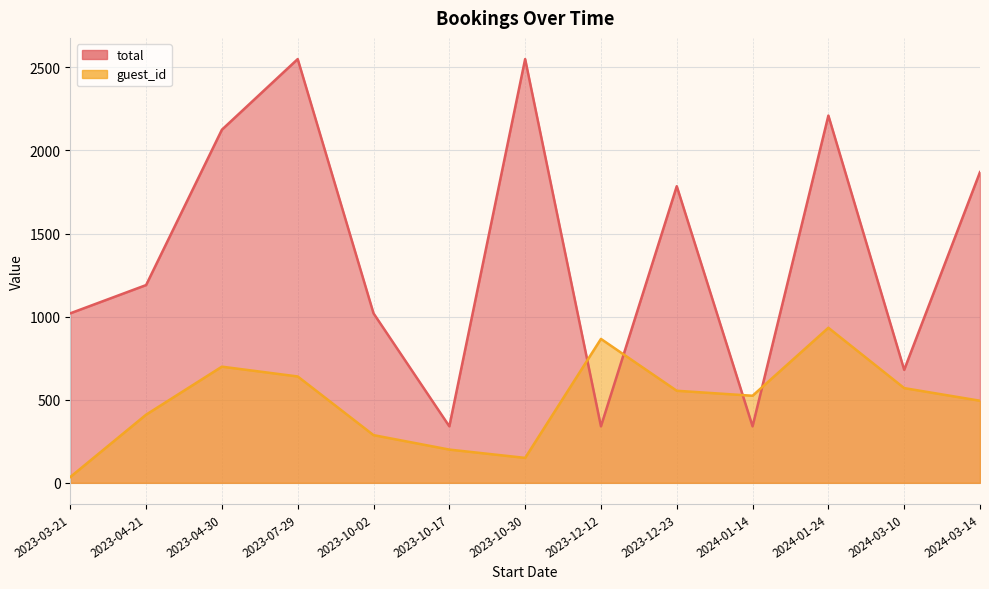

Reading left to right, extract all data points from this chart.

total: 1020	1190	2125	2550	1020	340	2550	340	1785	340	2210	680	1870
guest_id: 35	410	699	640	287	200	150	866	554	524	933	570	494